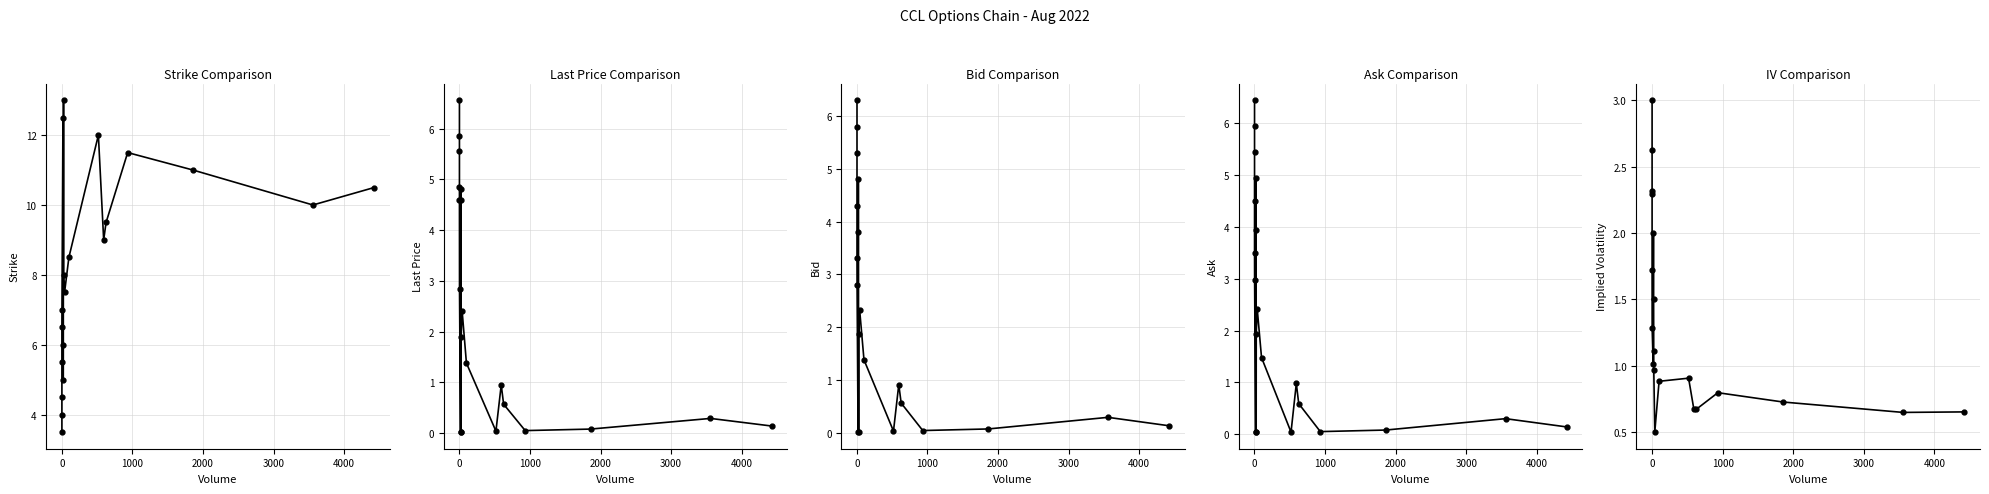

Is the value of Implied Volatility at 2000 greater than the value of Last Price at 5000?

Yes